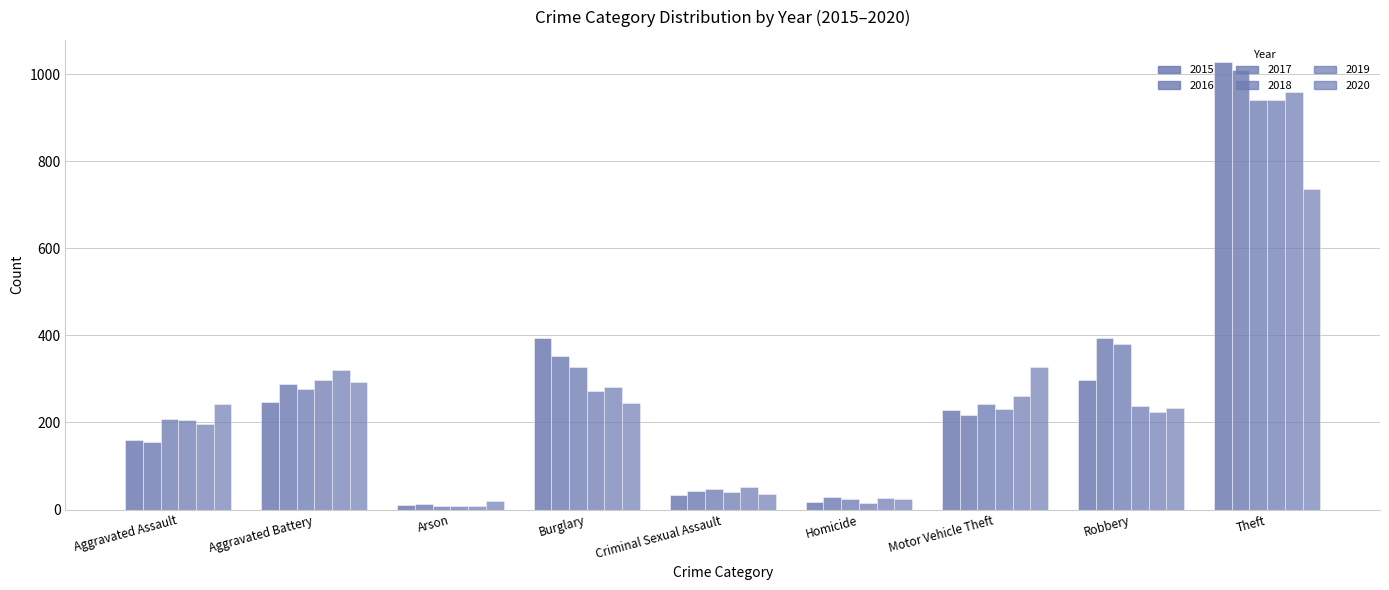

How many groups of bars are there?

9